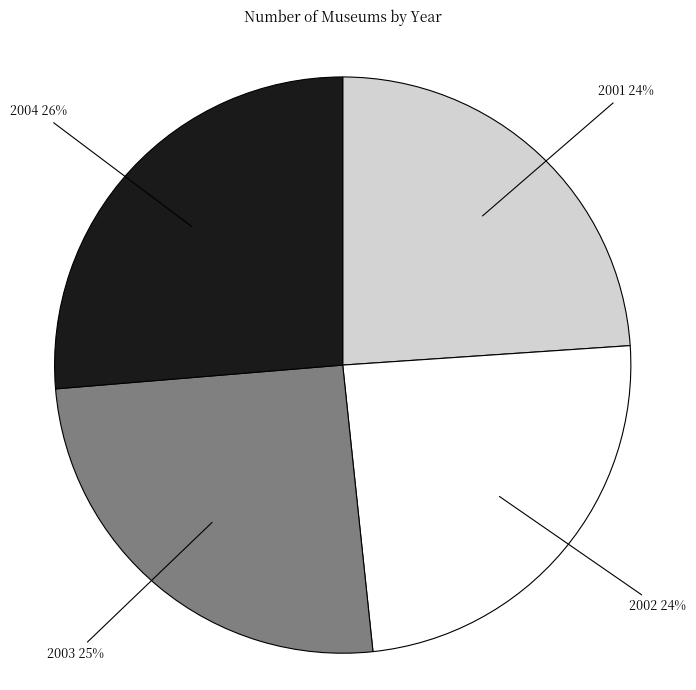

How many segments does this pie chart have?

4